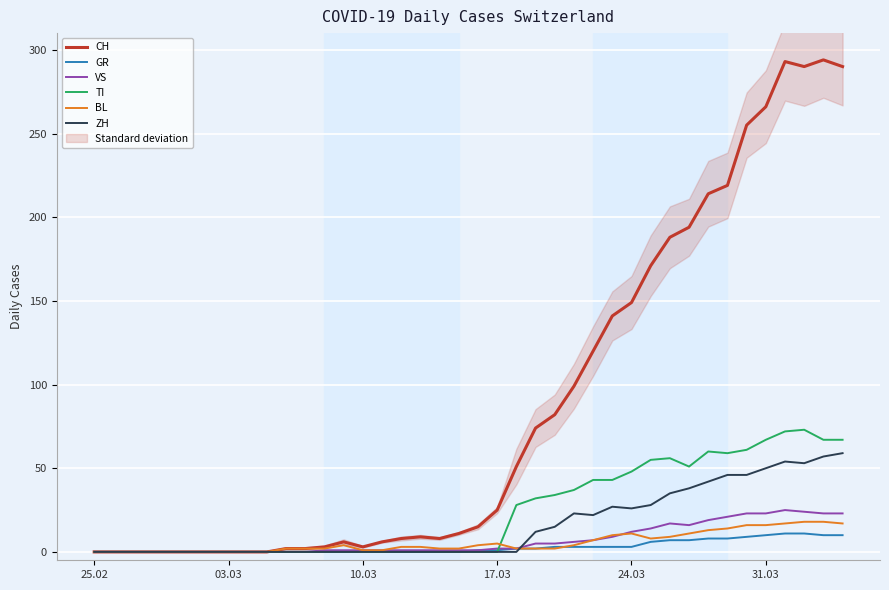

List the series in order of their peak value, highest first.

CH, TI, ZH, VS, BL, GR